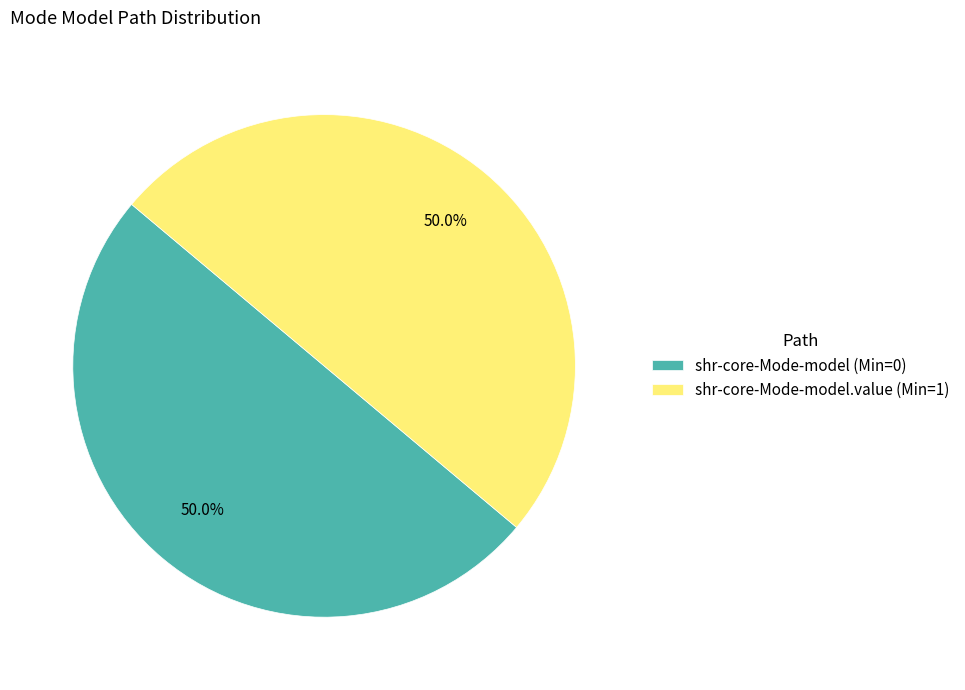

Is the sum of shr-core-Mode-model.value (Min=1) and shr-core-Mode-model (Min=0) greater than half?

Yes